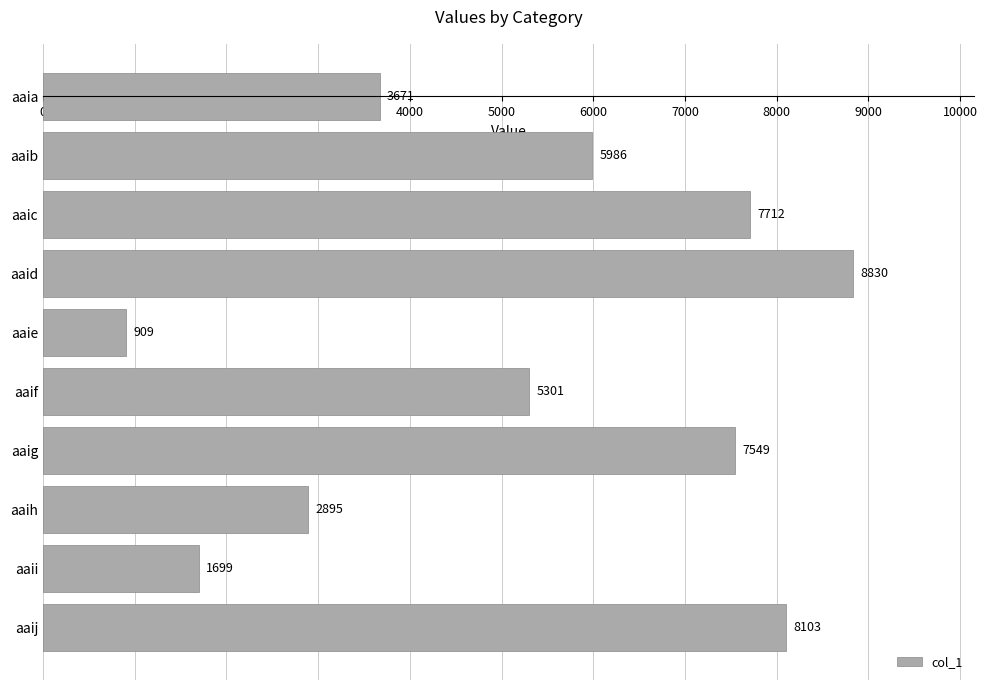

Rank the categories by value from highest to lowest.

aaid, aaij, aaic, aaig, aaib, aaif, aaia, aaih, aaii, aaie